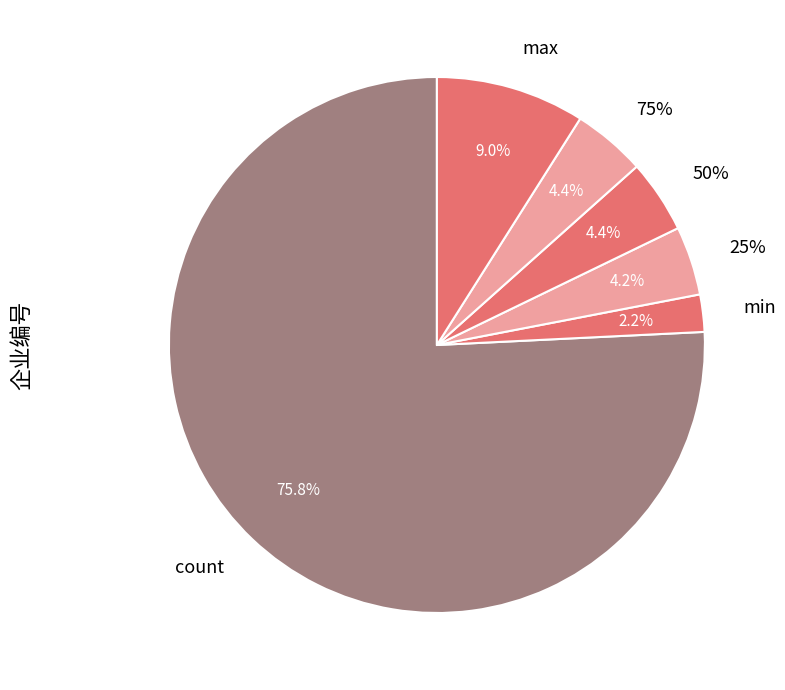

Which slice is the smallest?

min